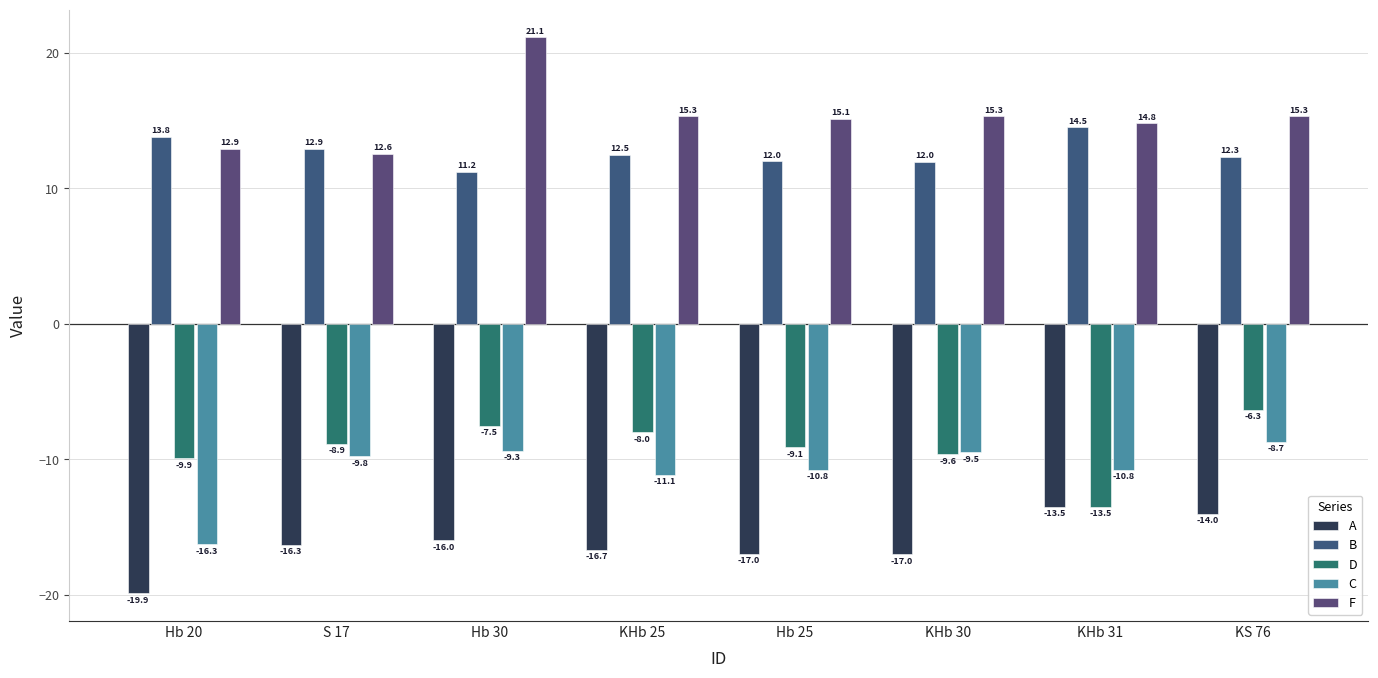

Which category has the highest value in the D series?

KS 76